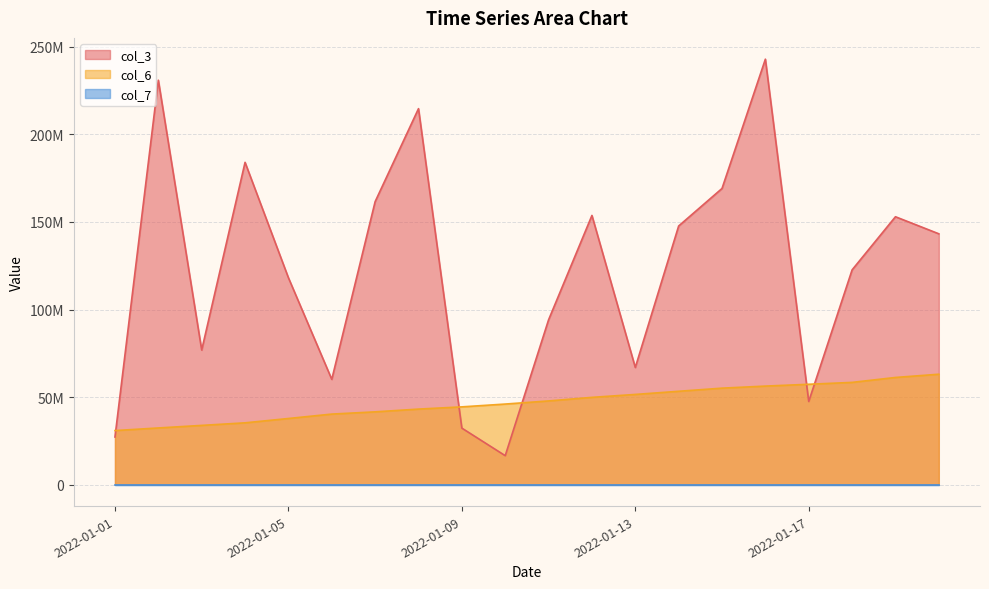

Read the col_7 value at 2022-01-18, to the nearest 50.

53550